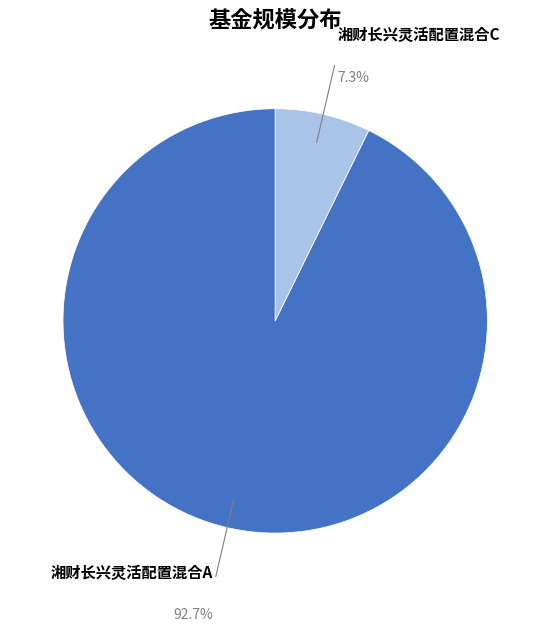

Does any single category account for the majority?

Yes